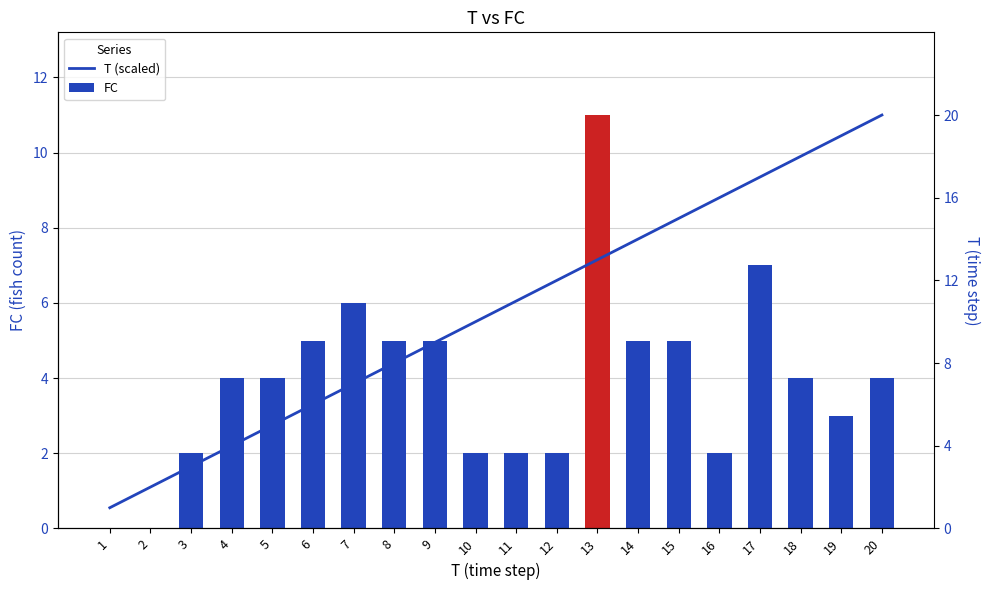

What is the value of the T (scaled) bar at the 14th from the left?

7.7